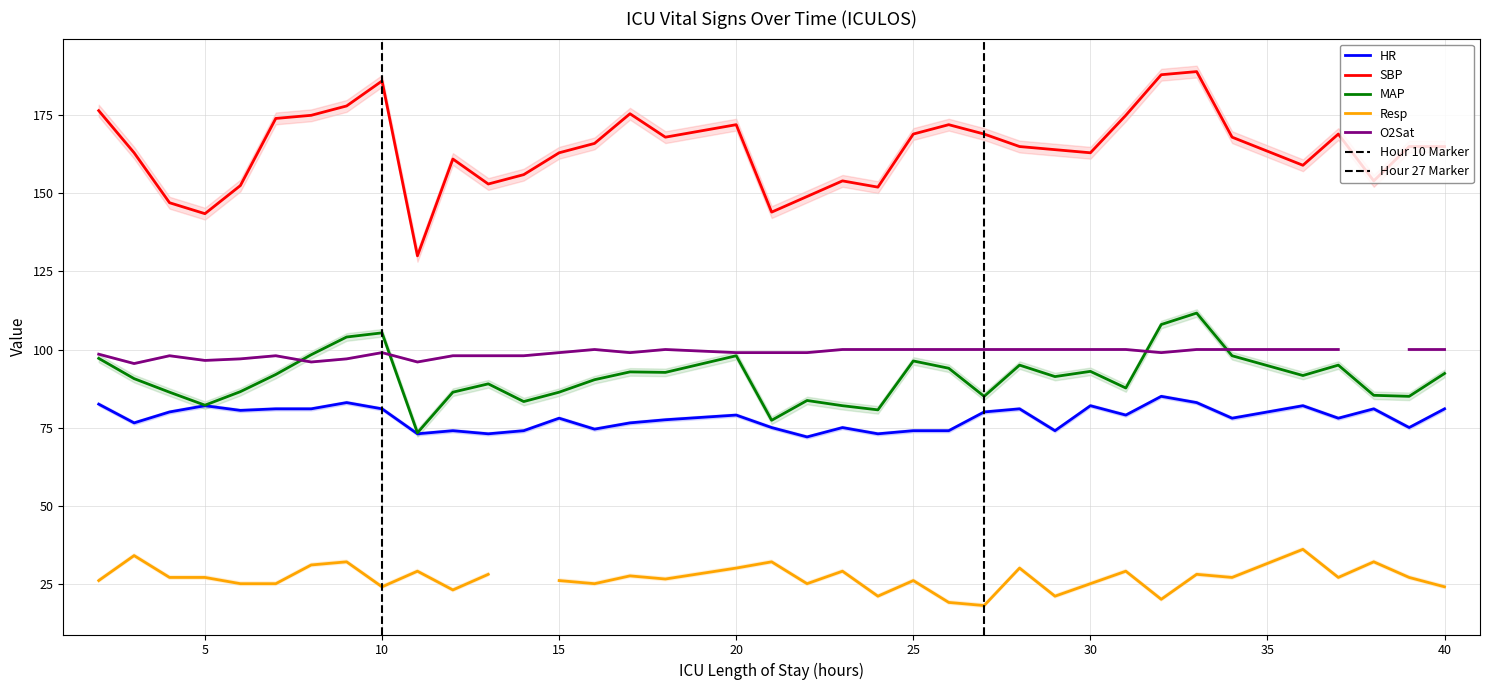

True or false: MAP and SBP intersect in this chart.

False